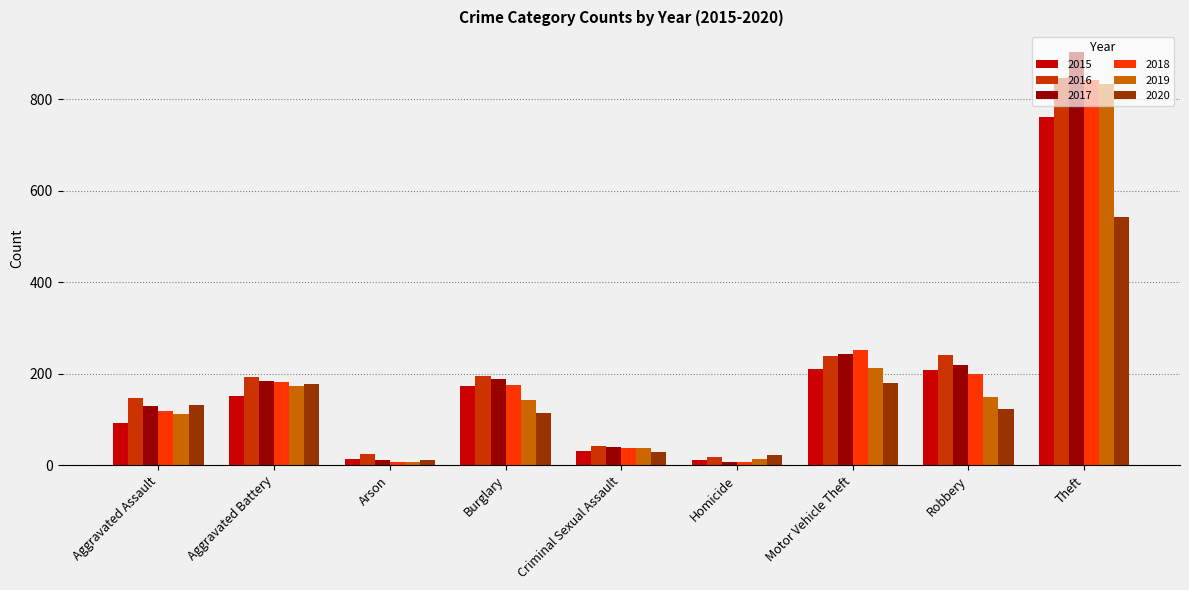

Which category has the highest value across all series?

Theft